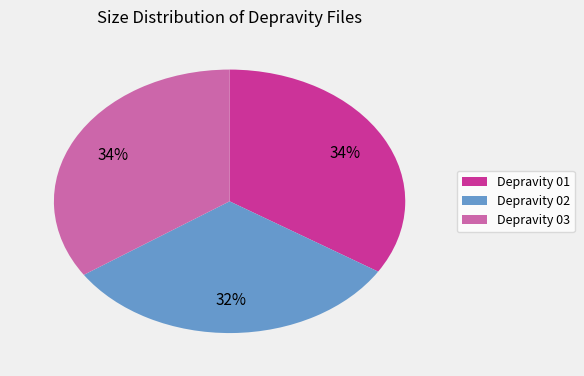

Is there any slice that represents more than half of the pie?

No